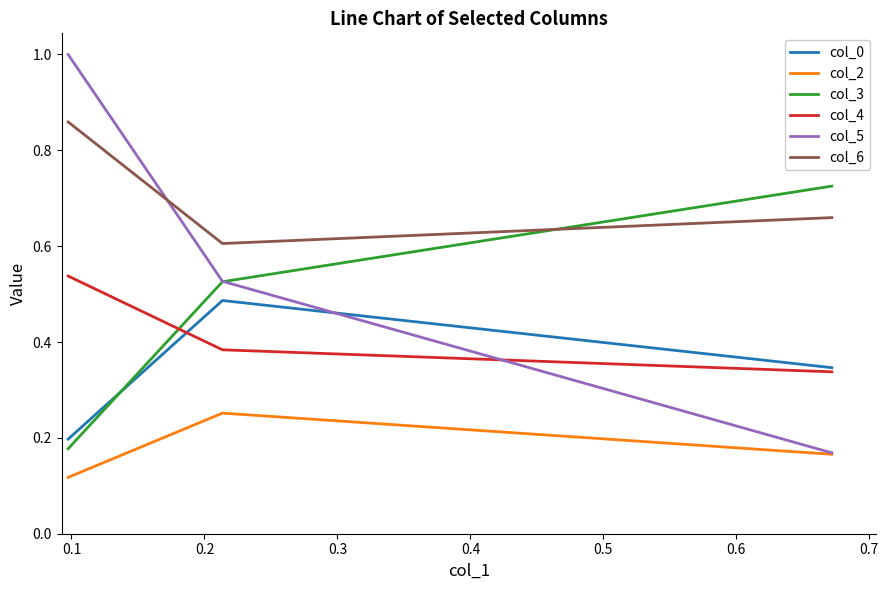

Which series has the largest range (max minus min)?

col_5